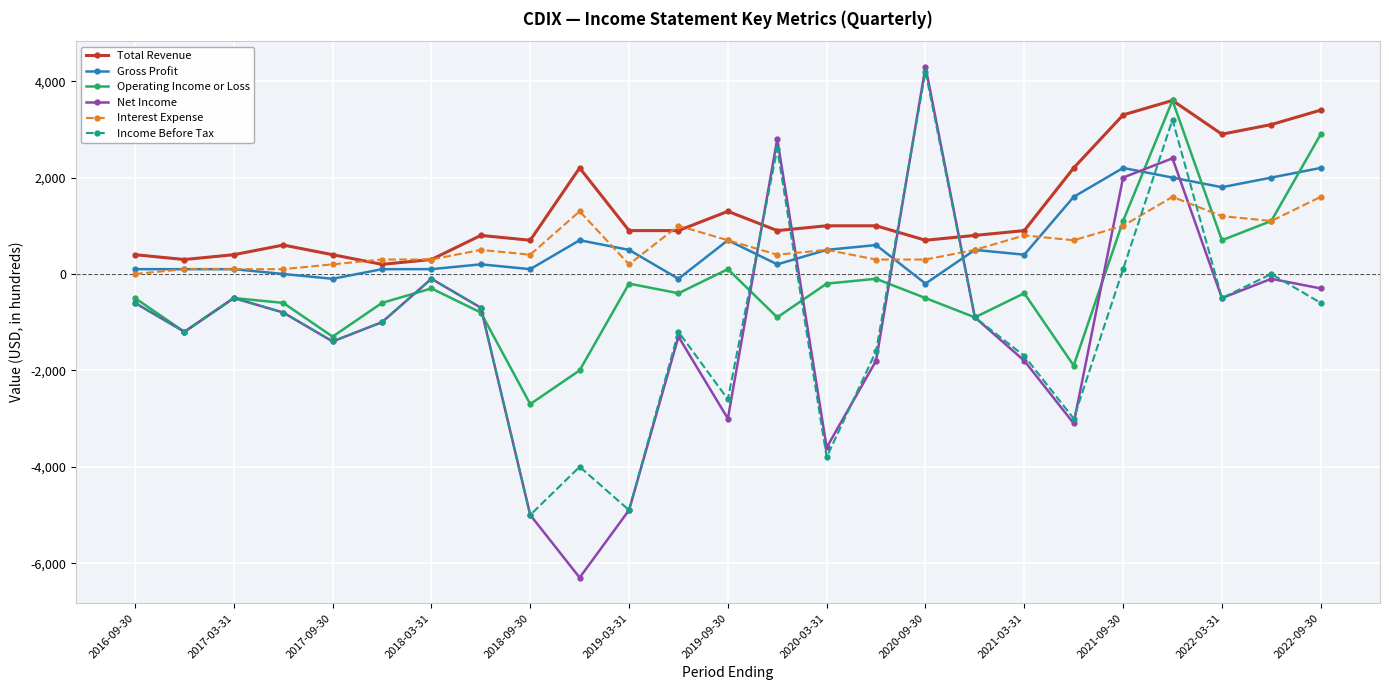

After their last crossing, which series has the higher values: Total Revenue or Net Income?

Total Revenue